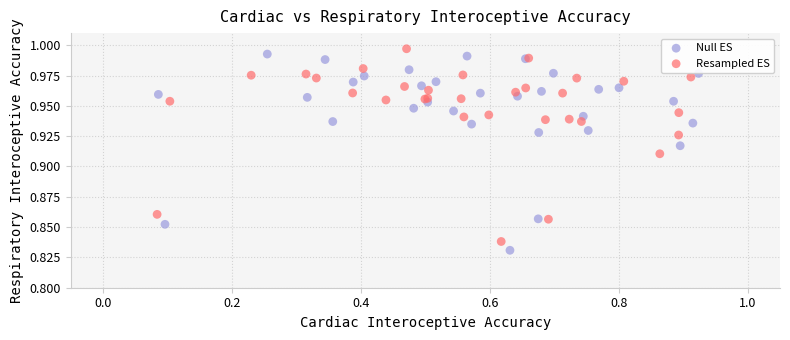

Which series contains the highest Y value?

Resampled ES